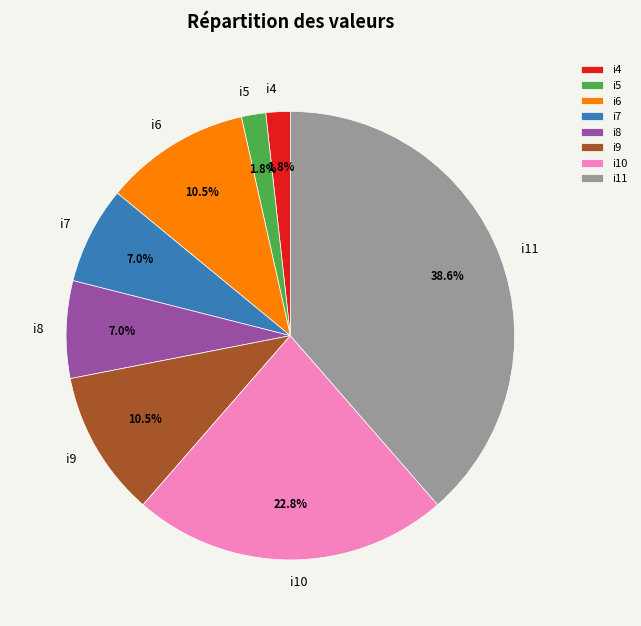

Is there a majority slice in this chart?

No